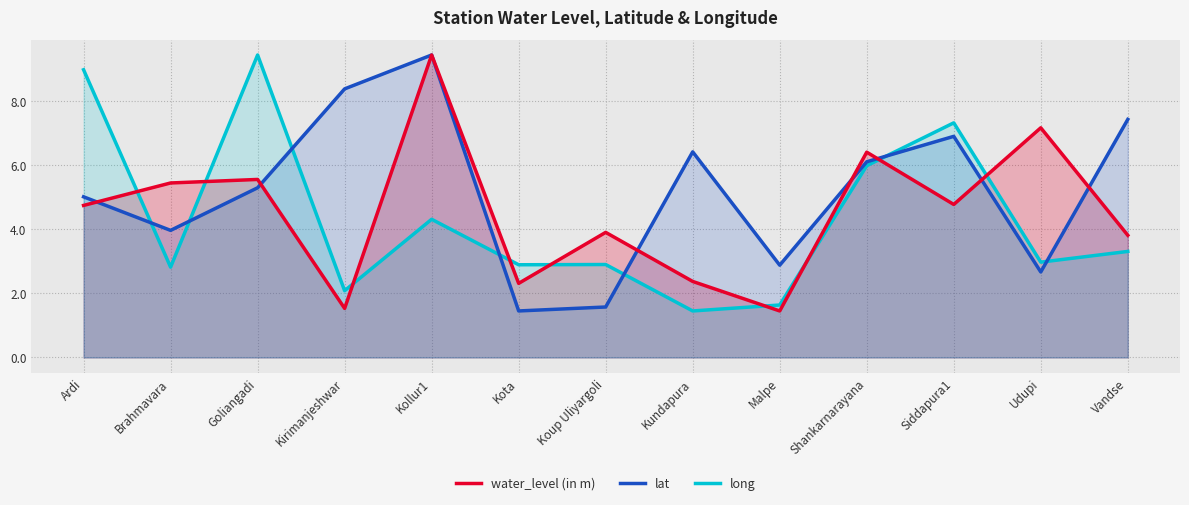

How many values in the water_level (in m) series are below 4?

6